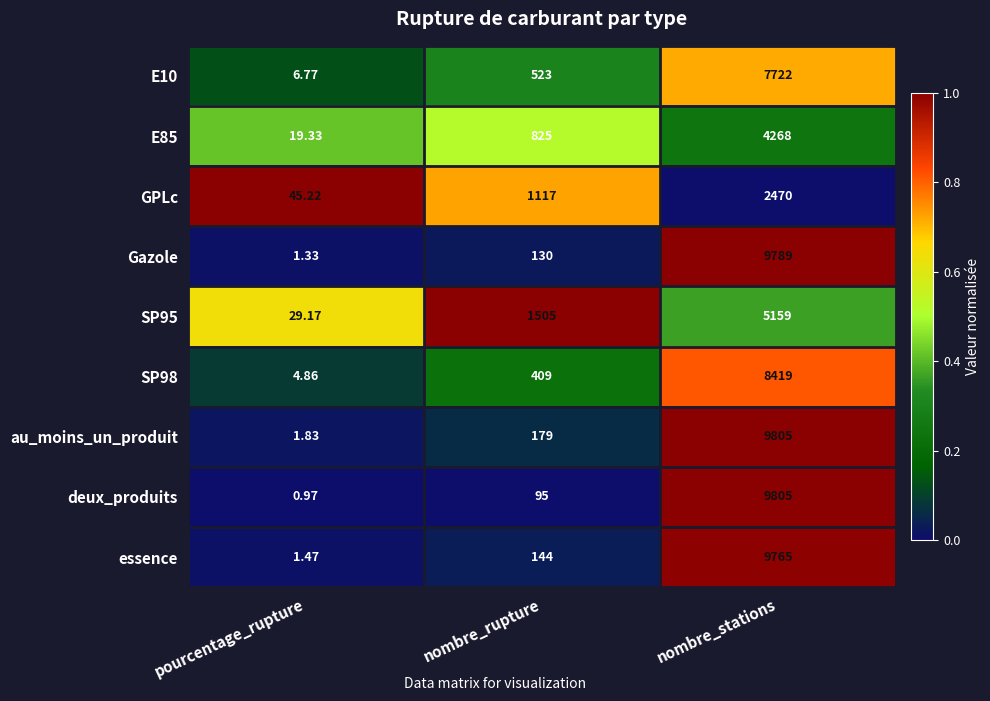

At which category is the sum across all series the highest?

nombre_stations